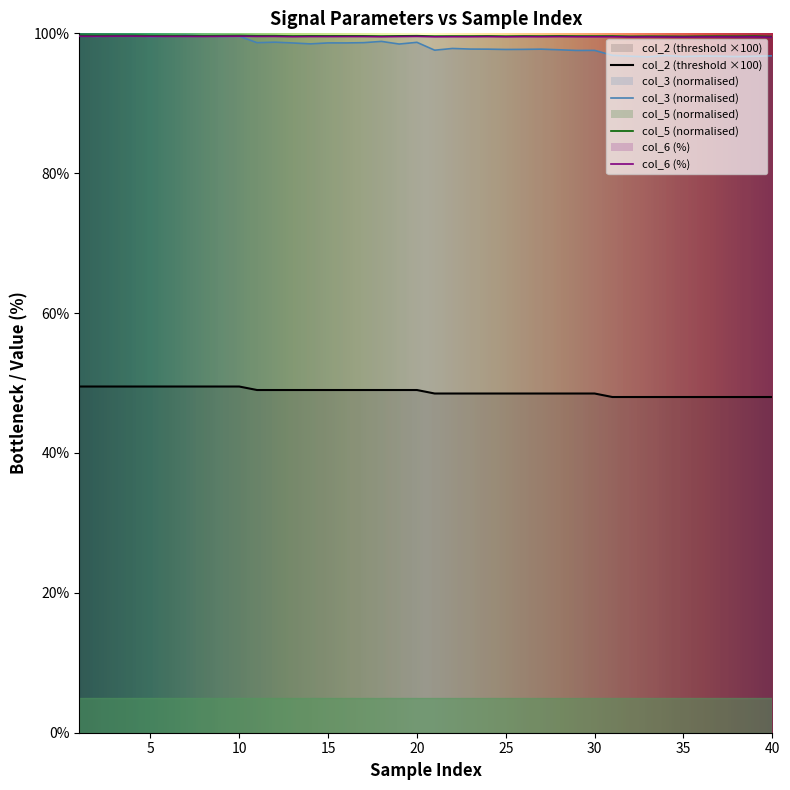

At which category does the chart reach its peak across all series?

1